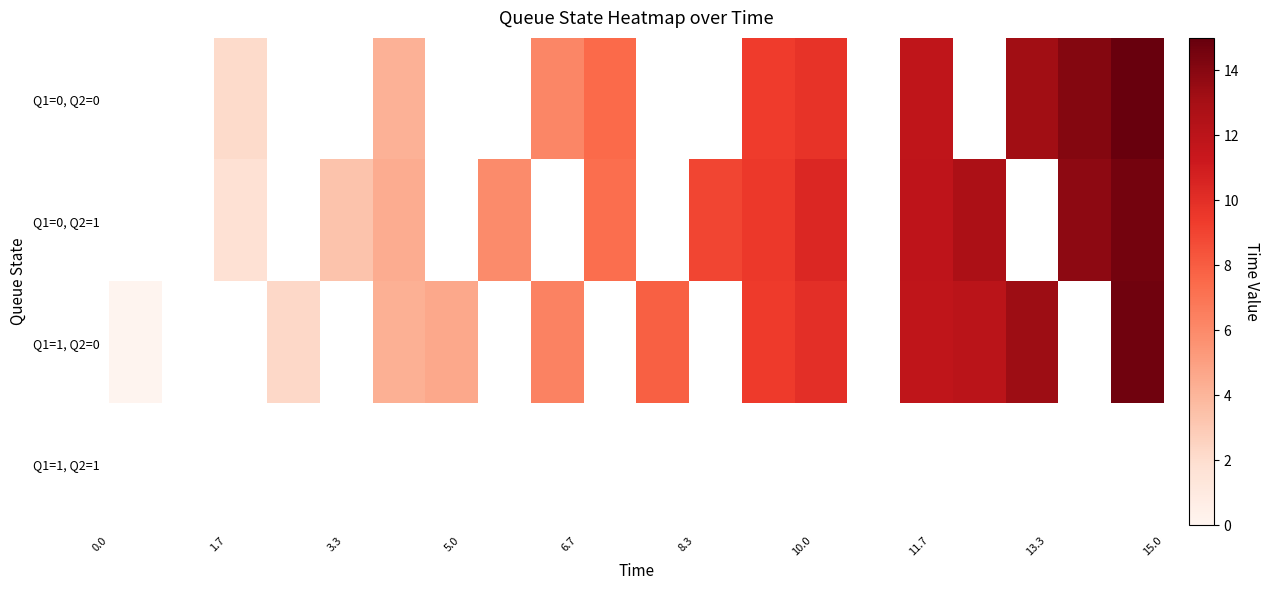

Which series has the largest range (max minus min)?

Q1=1, Q2=0